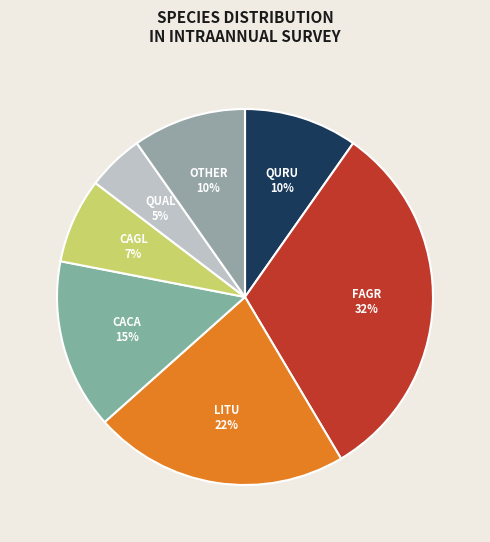

Does any single category account for the majority?

No